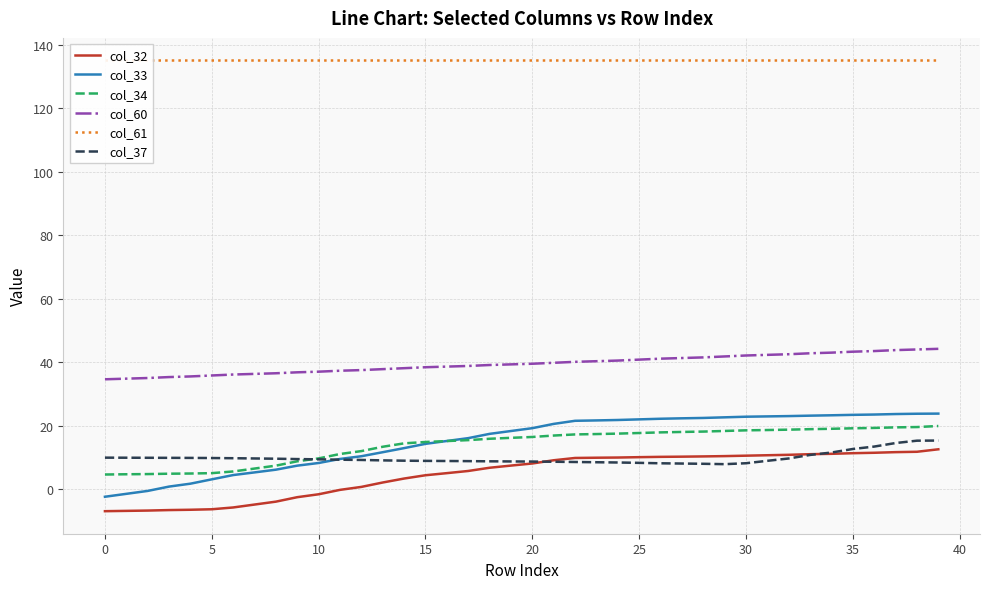

How many values in the col_33 series are below 19?

20